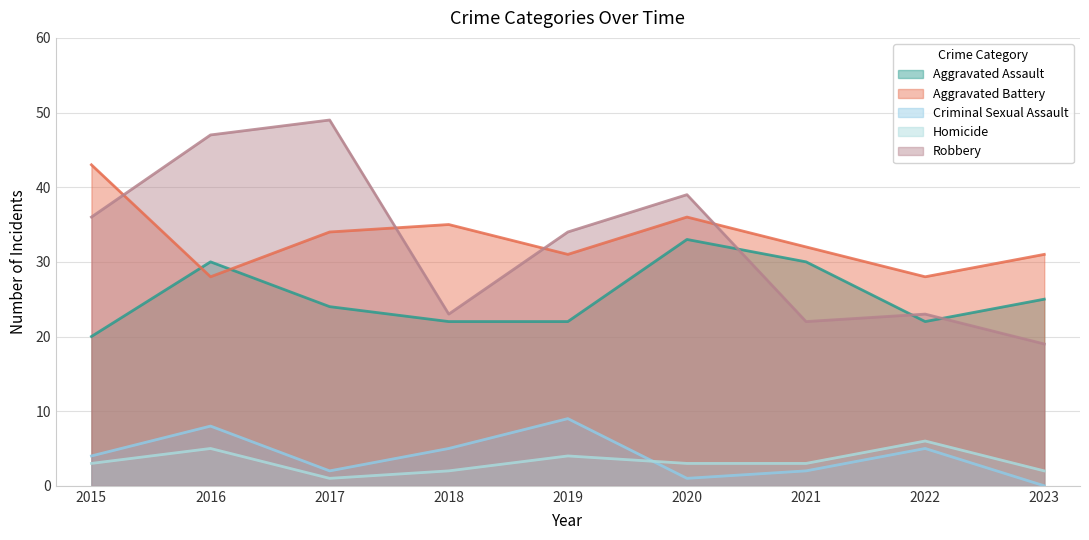

True or false: Homicide and Robbery intersect in this chart.

False